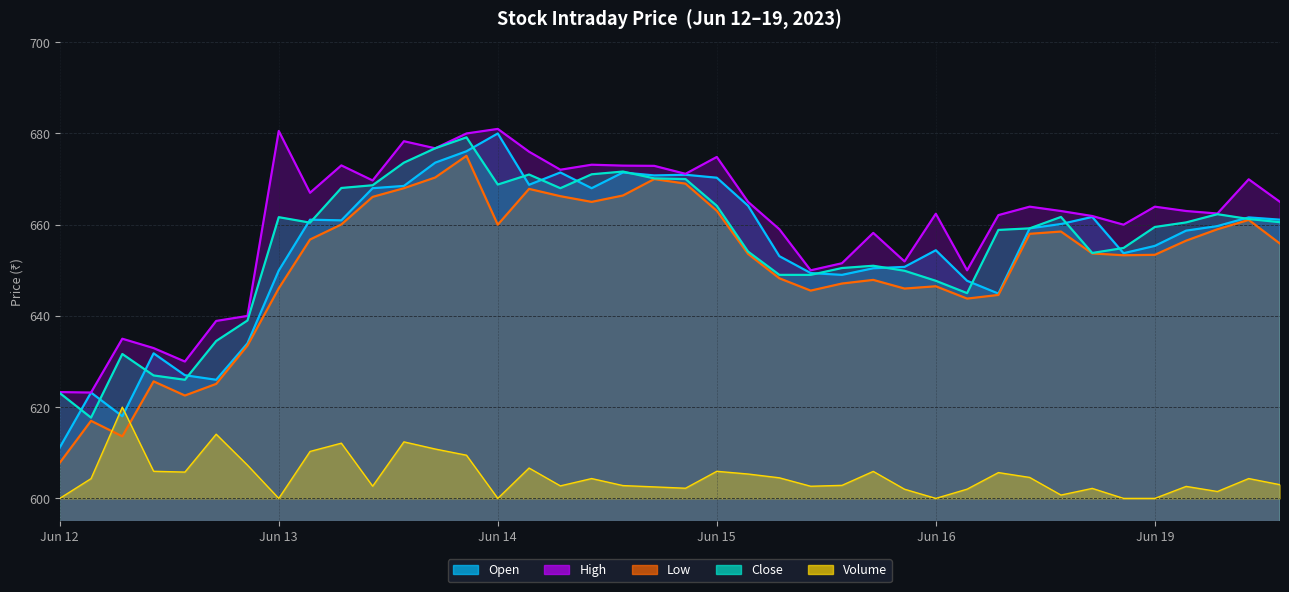

Reading right to left, list all the values displayed in this chart.

Open: 661.1	661.6	659.7	658.7	655.4	653.8	661.7	660.1	659.2	644.9	647.7	654.4	650.8	650.5	649.0	649.4	653.1	664.1	670.3	671.0	670.8	671.5	668.0	671.5	668.8	680.0	676.1	673.6	668.5	668.0	661.0	661.1	650.0	634.0	626.0	627.0	631.8	618.0	623.2	611.1
High: 665.0	670.0	662.5	663.0	664.0	660.0	661.9	663.0	664.0	662.1	650.0	662.4	652.0	658.2	651.5	650.0	659.0	665.0	674.9	671.1	672.9	673.0	673.1	672.0	676.0	681.0	680.0	676.8	678.3	669.7	673.0	667.0	680.5	640.0	638.9	630.0	633.0	635.0	623.2	623.3
Low: 655.9	661.0	659.0	656.5	653.4	653.3	653.7	658.5	658.0	644.6	643.8	646.5	646.0	647.9	647.1	645.5	648.2	653.6	663.0	669.0	670.0	666.4	665.0	666.2	667.9	660.0	675.1	670.4	668.0	666.1	660.0	656.8	646.0	633.5	625.1	622.5	625.6	613.6	617.0	607.8
Close: 660.5	661.2	662.3	660.5	659.5	654.9	653.8	661.7	659.2	658.9	645.0	647.7	649.9	651.0	650.5	649.0	649.0	654.1	664.1	670.0	670.1	671.6	671.0	668.0	671.0	668.8	679.1	676.8	673.6	668.6	668.0	660.5	661.6	639.0	634.5	626.0	627.0	631.6	617.7	623.1
Volume: 603.0	604.3	601.5	602.6	600.0	600.0	602.2	600.7	604.6	605.7	602.0	600.0	602.0	605.9	602.9	602.7	604.5	605.3	605.9	602.2	602.5	602.8	604.3	602.7	606.7	600.0	609.5	610.8	612.4	602.7	612.1	610.3	600.0	607.3	614.1	605.8	605.9	620.0	604.3	600.0